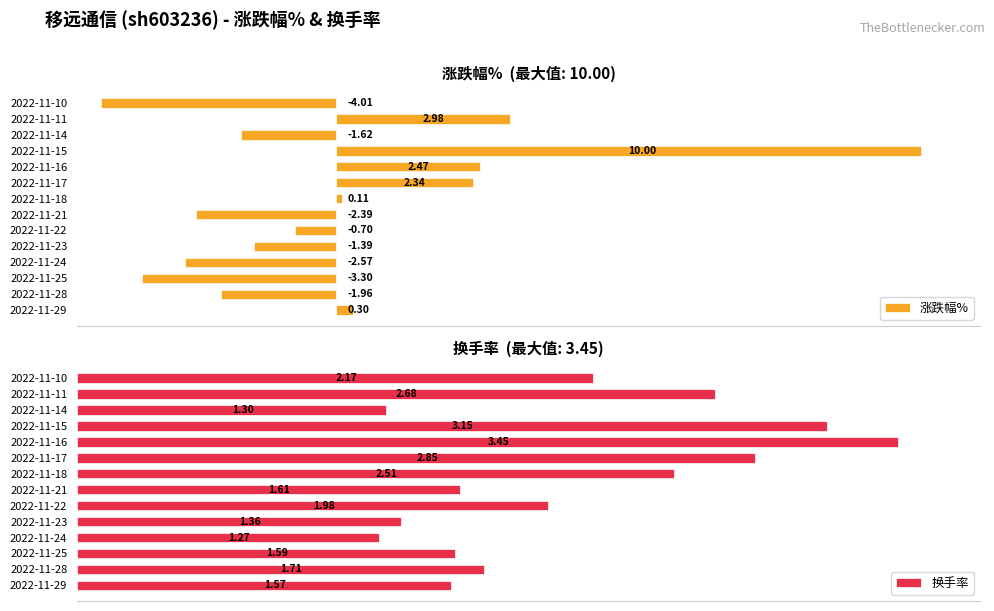

Between 2022-11-14 and 2022-11-16, which is larger?

2022-11-16